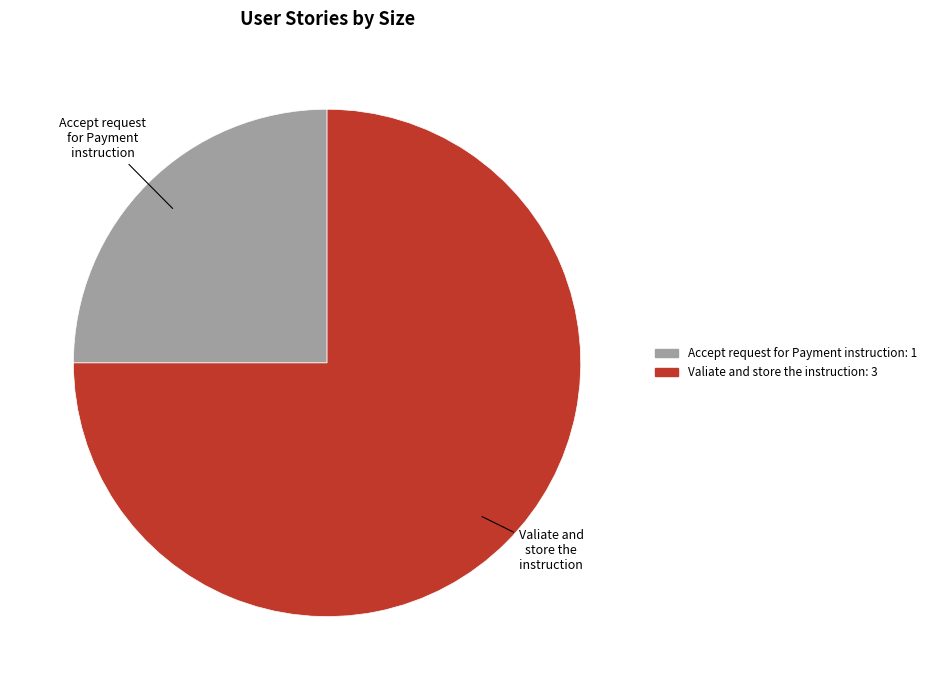

Between Valiate and store the instruction and Accept request for Payment instruction, which is larger?

Valiate and store the instruction